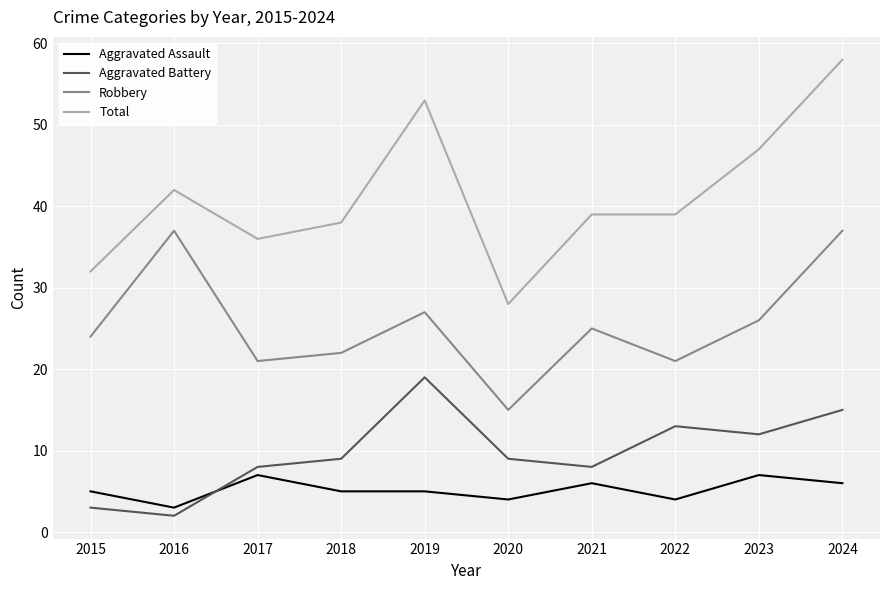

True or false: Total and Aggravated Assault intersect in this chart.

False